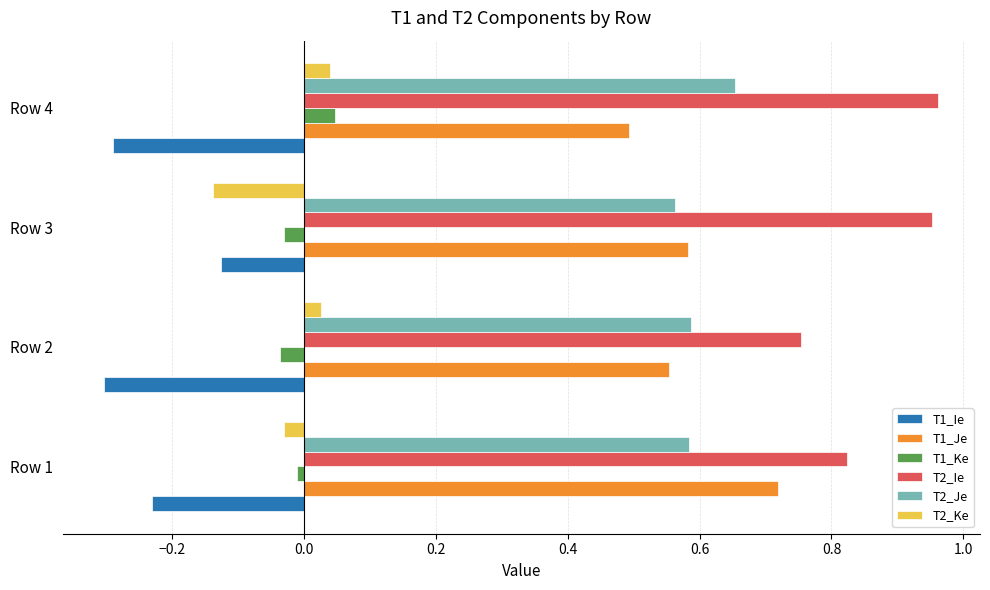

What is the sum of all T2_Je values?

2.4